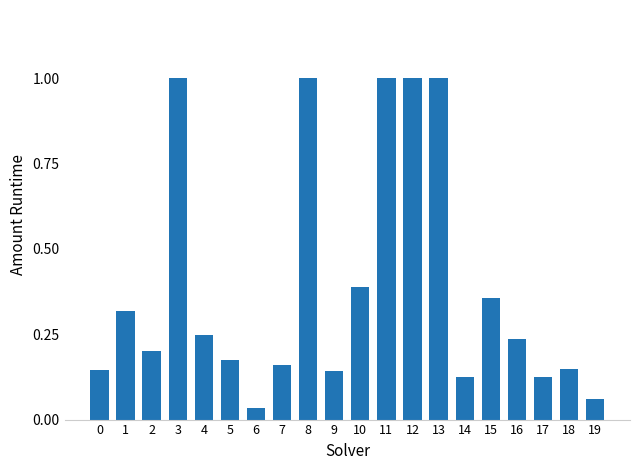

The value at 1 is 0.2. True or false?

False